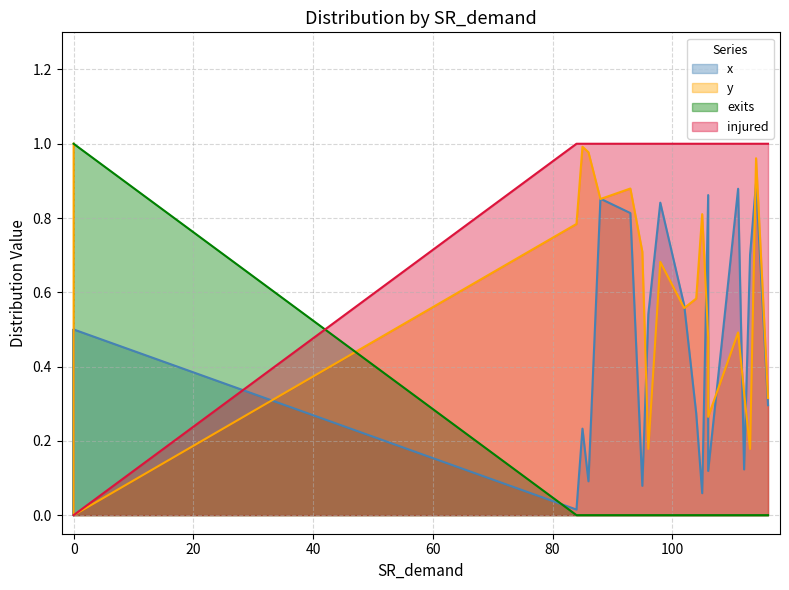

Rank the series by their average value, from lowest to highest.

exits, x, y, injured